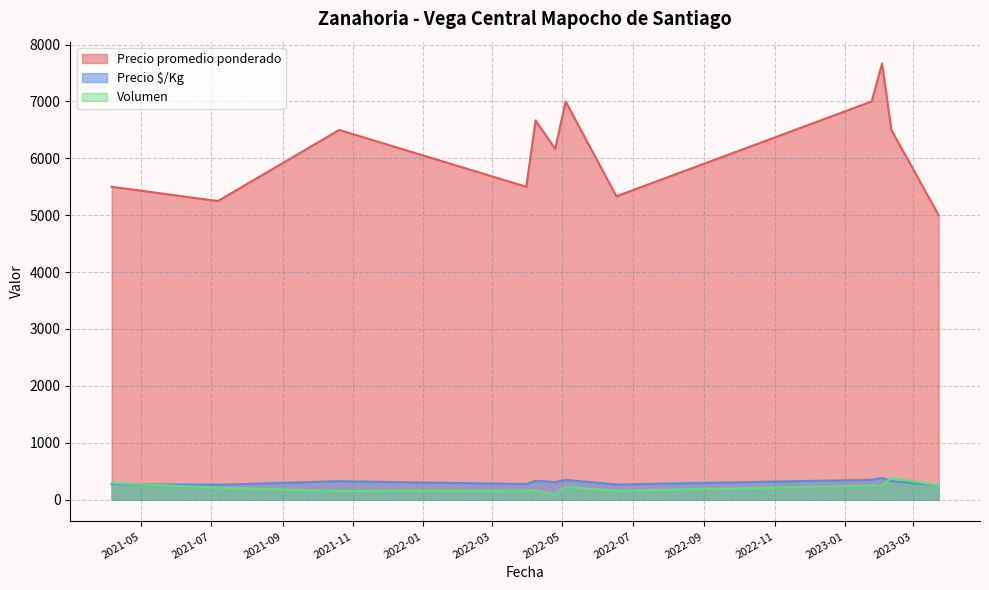

How many values in the Volumen series are below 196?

20